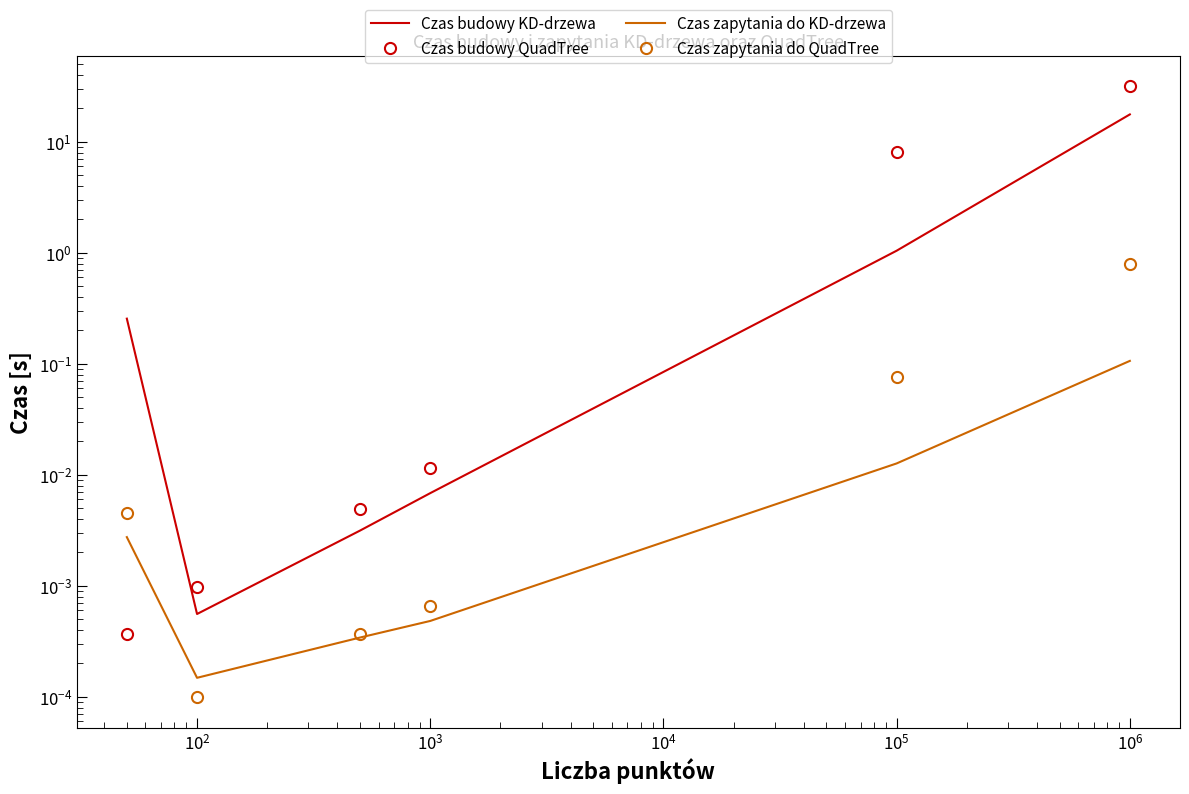

What is the difference between the second highest and second lowest values in the Czas budowy KD-drzewa series?

1.0